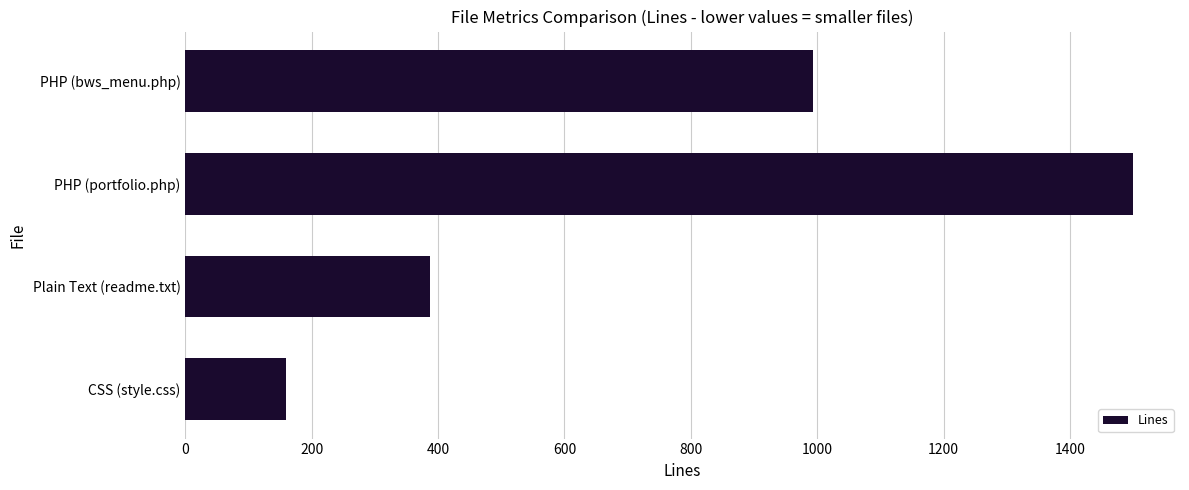

Reading bottom to top, extract all data points from this chart.

159	387	1499	994